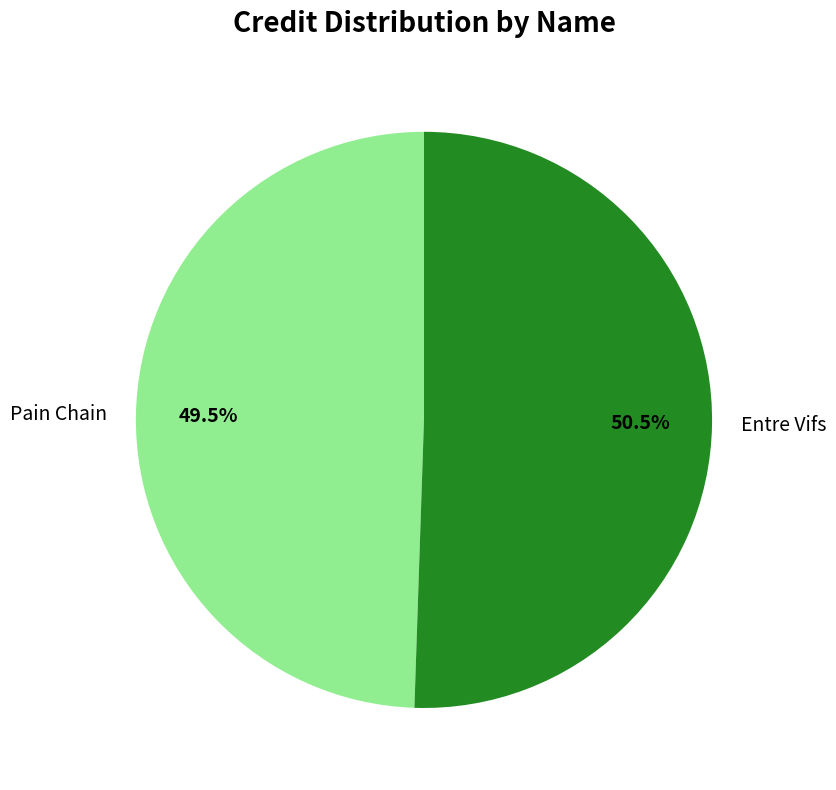

Rank the categories by value from highest to lowest.

Entre Vifs, Pain Chain